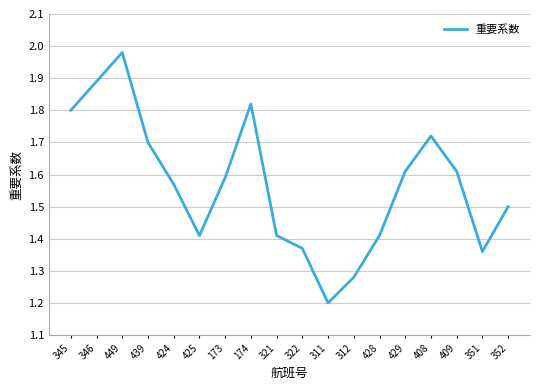

Which has a higher value, 173 or 424?

173